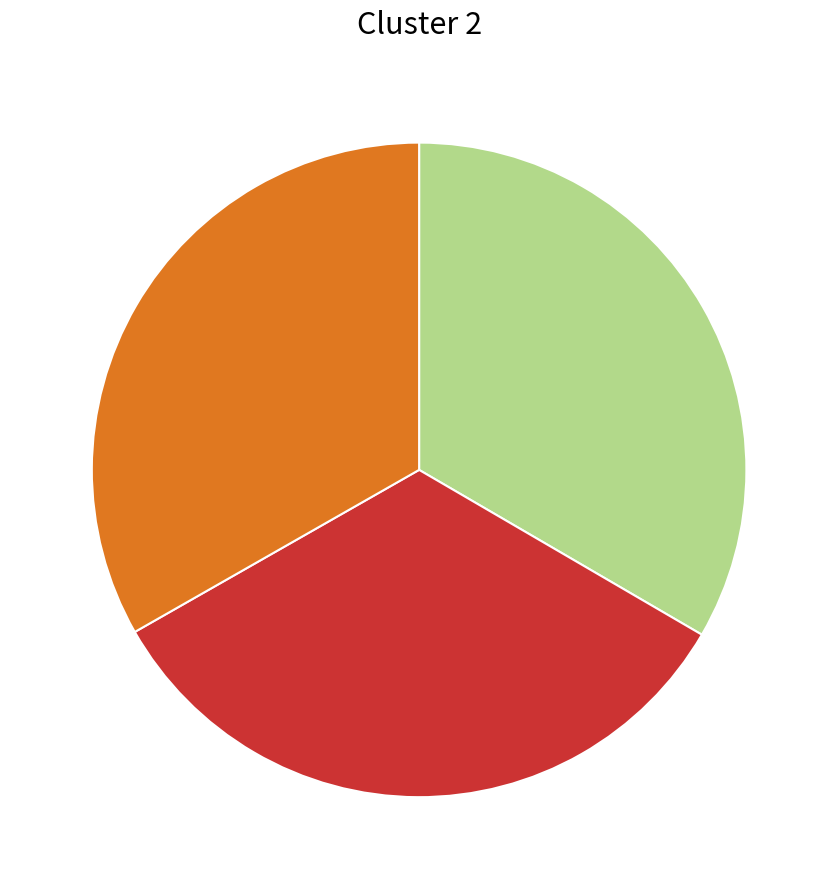

Is there any slice that represents more than half of the pie?

No